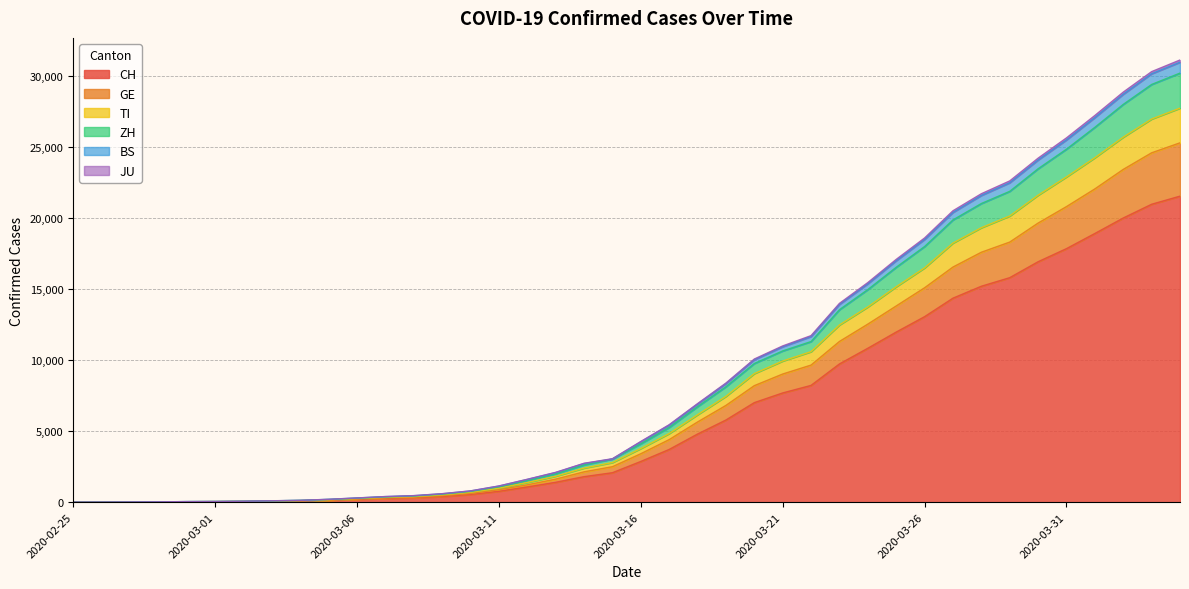

What is the greatest value displayed?

31117